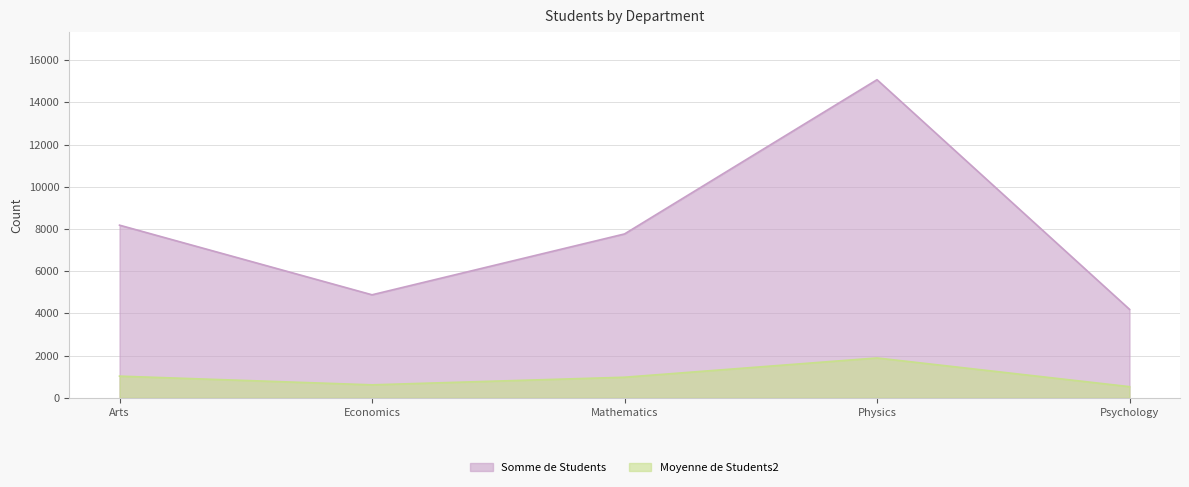

In Somme de Students, how many points are higher than both neighbors (excluding endpoints)?

1